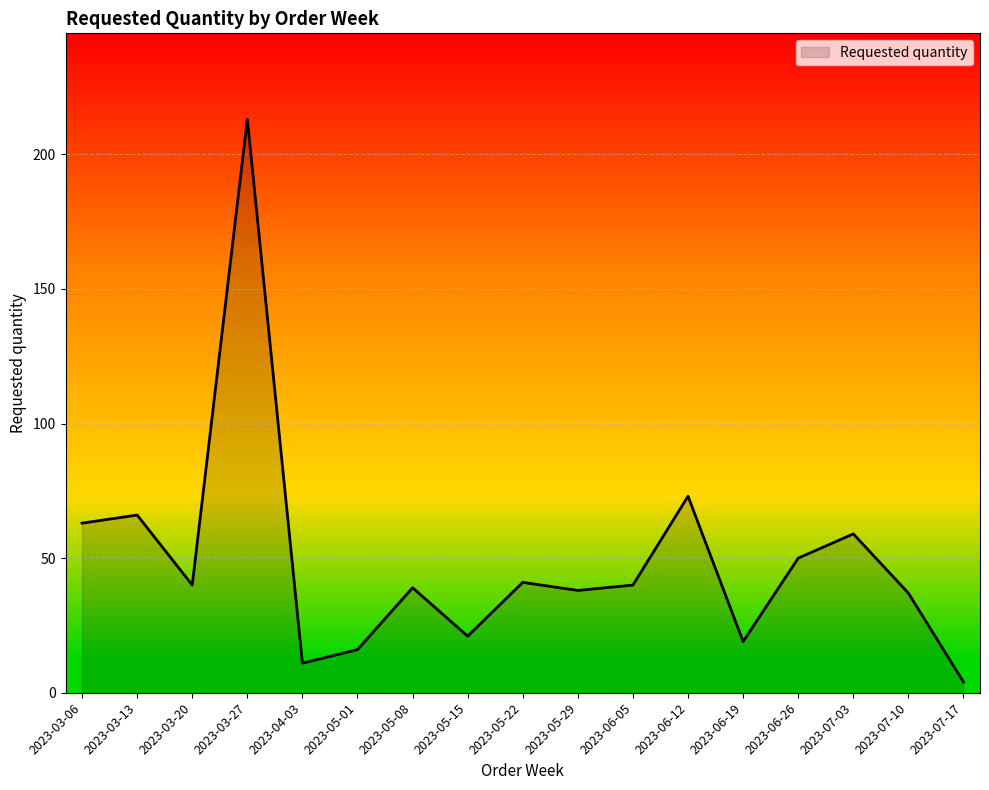

What is the difference between the second highest and second lowest values?

62